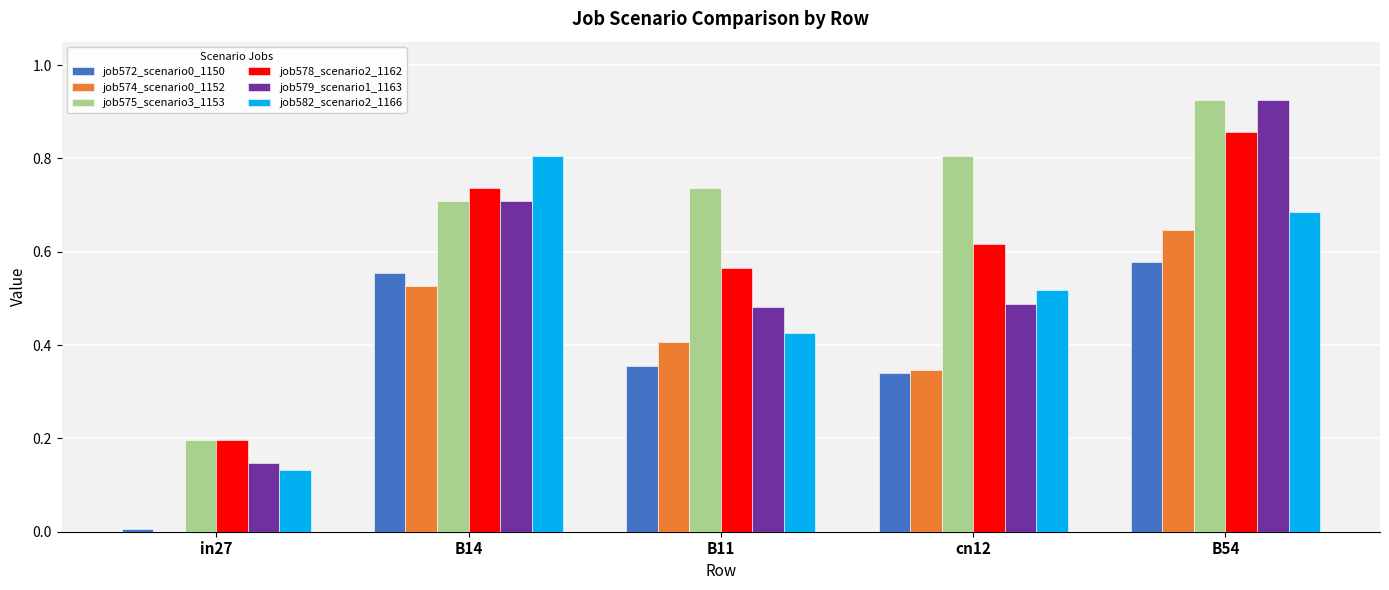

Is it true that job574_scenario0_1152 equals 0.1 at cn12?

False